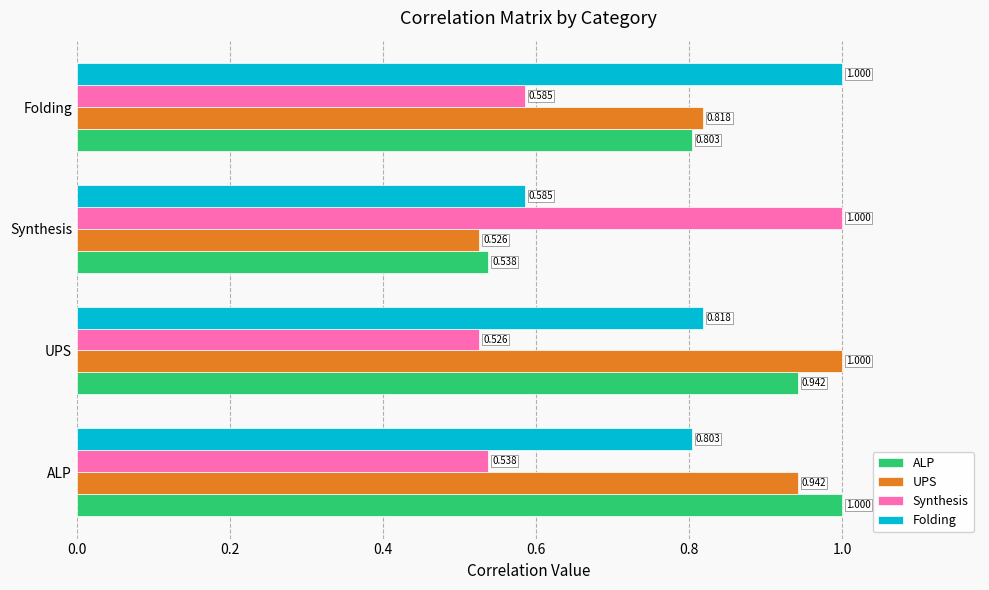

Is the value of ALP at Synthesis greater than the value of Synthesis at Synthesis?

No